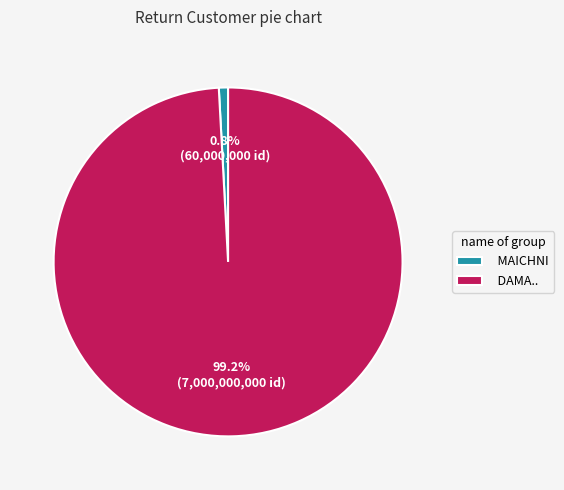

How many segments does this pie chart have?

2